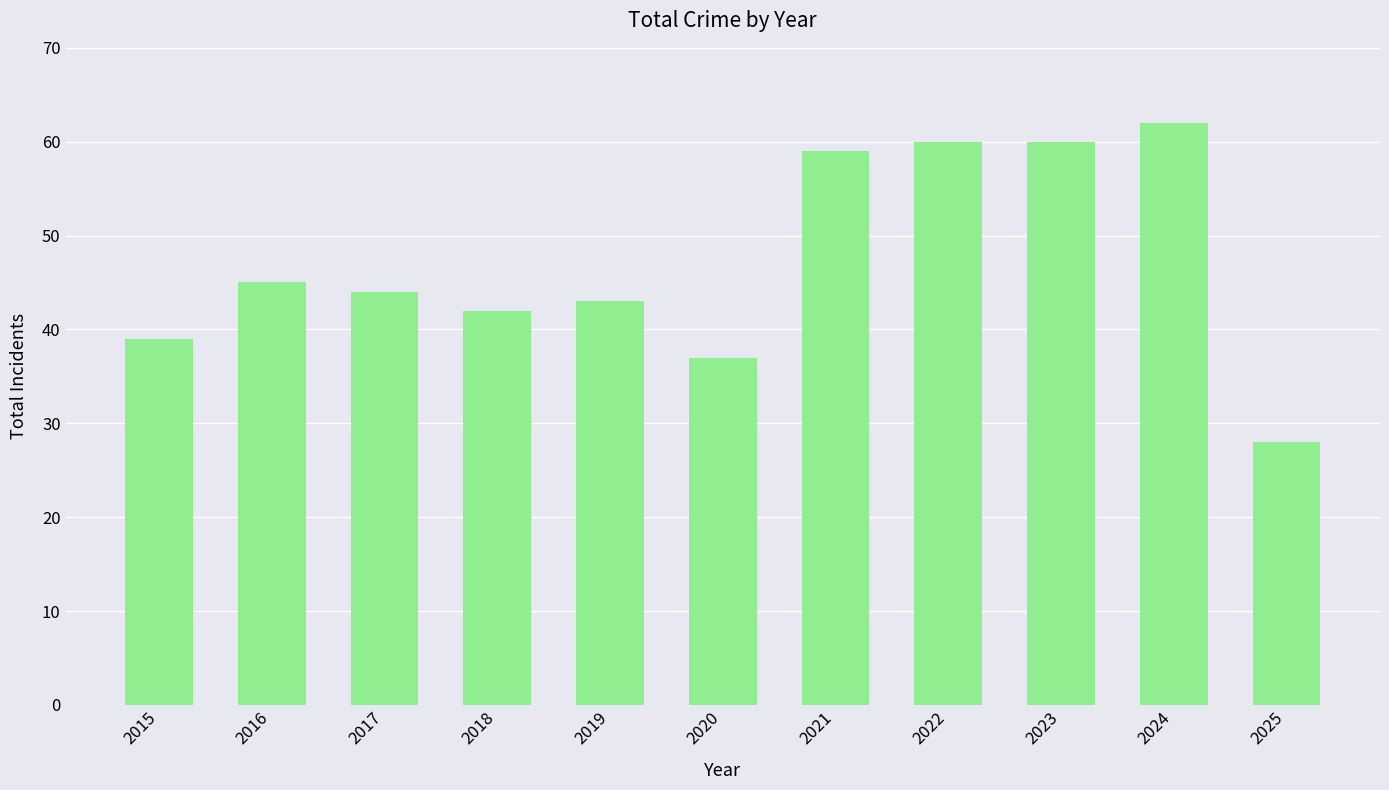

What is the value of the 2nd bar from the left?

45